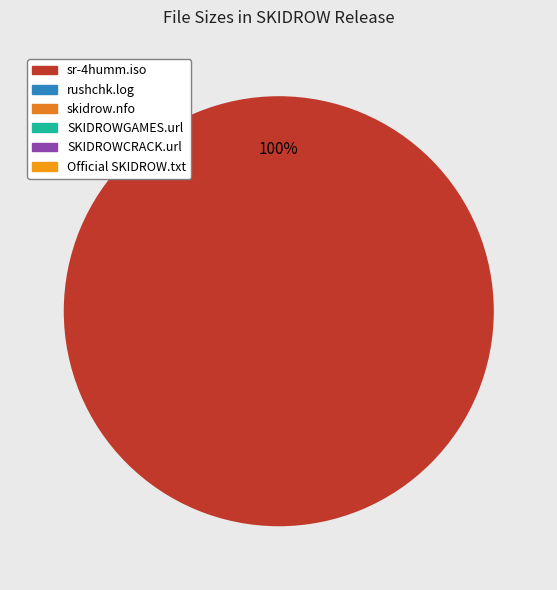

How many segments does this pie chart have?

6